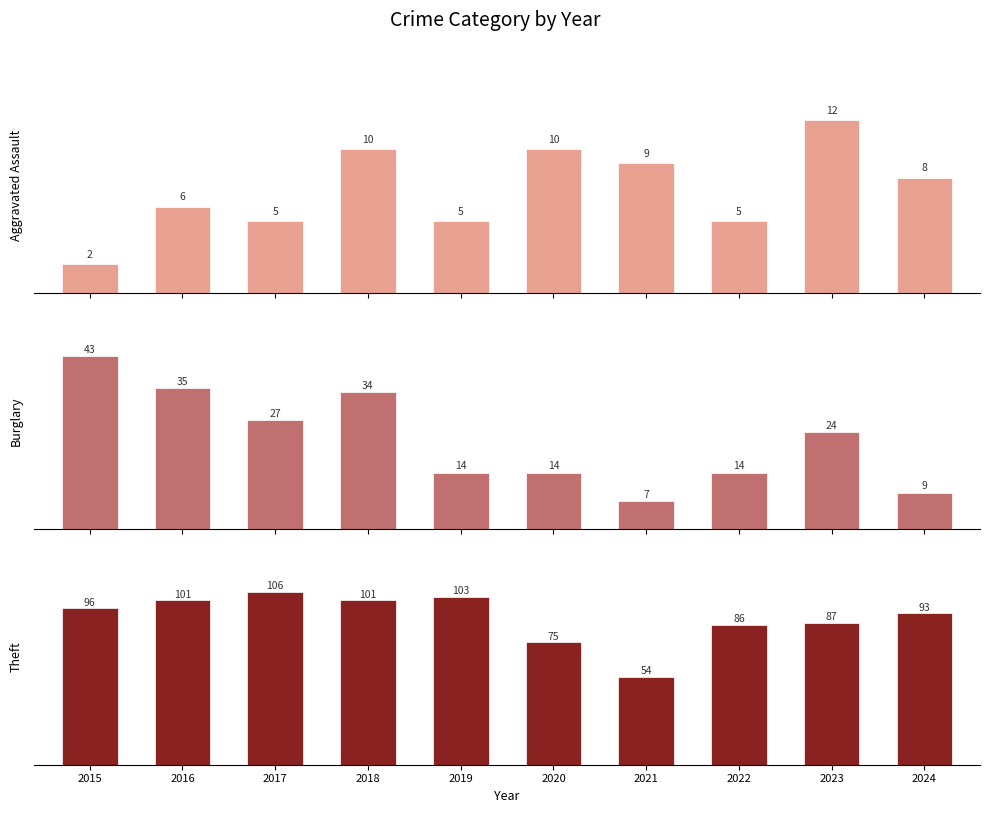

What is the difference between the Theft values at 2015 and 2020?

21